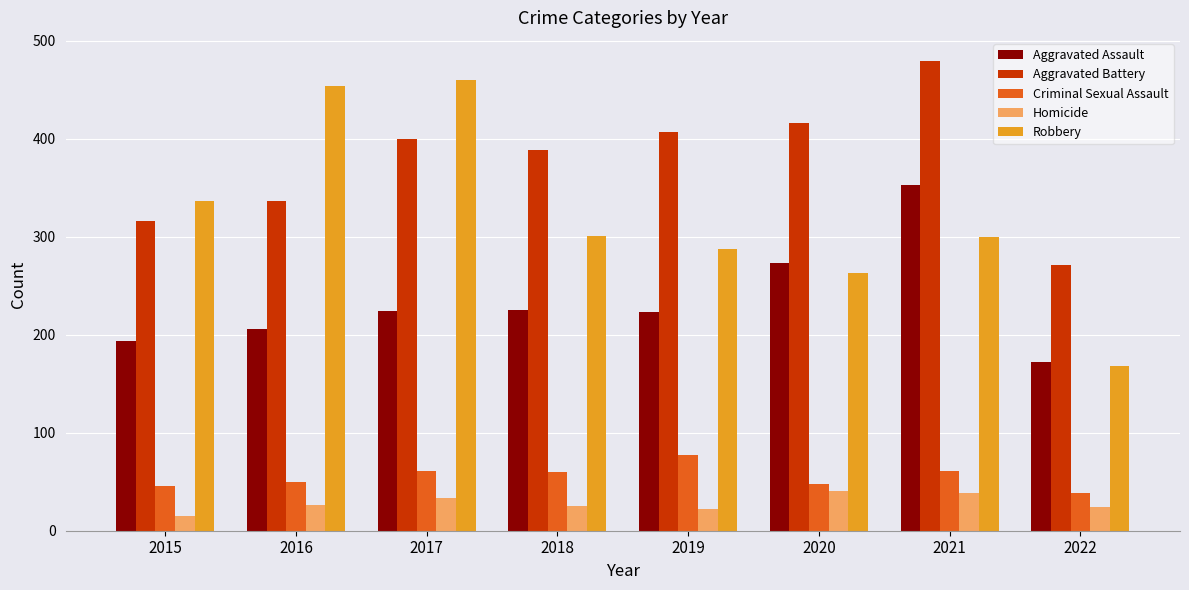

List the series in order of their peak value, lowest first.

Homicide, Criminal Sexual Assault, Aggravated Assault, Robbery, Aggravated Battery